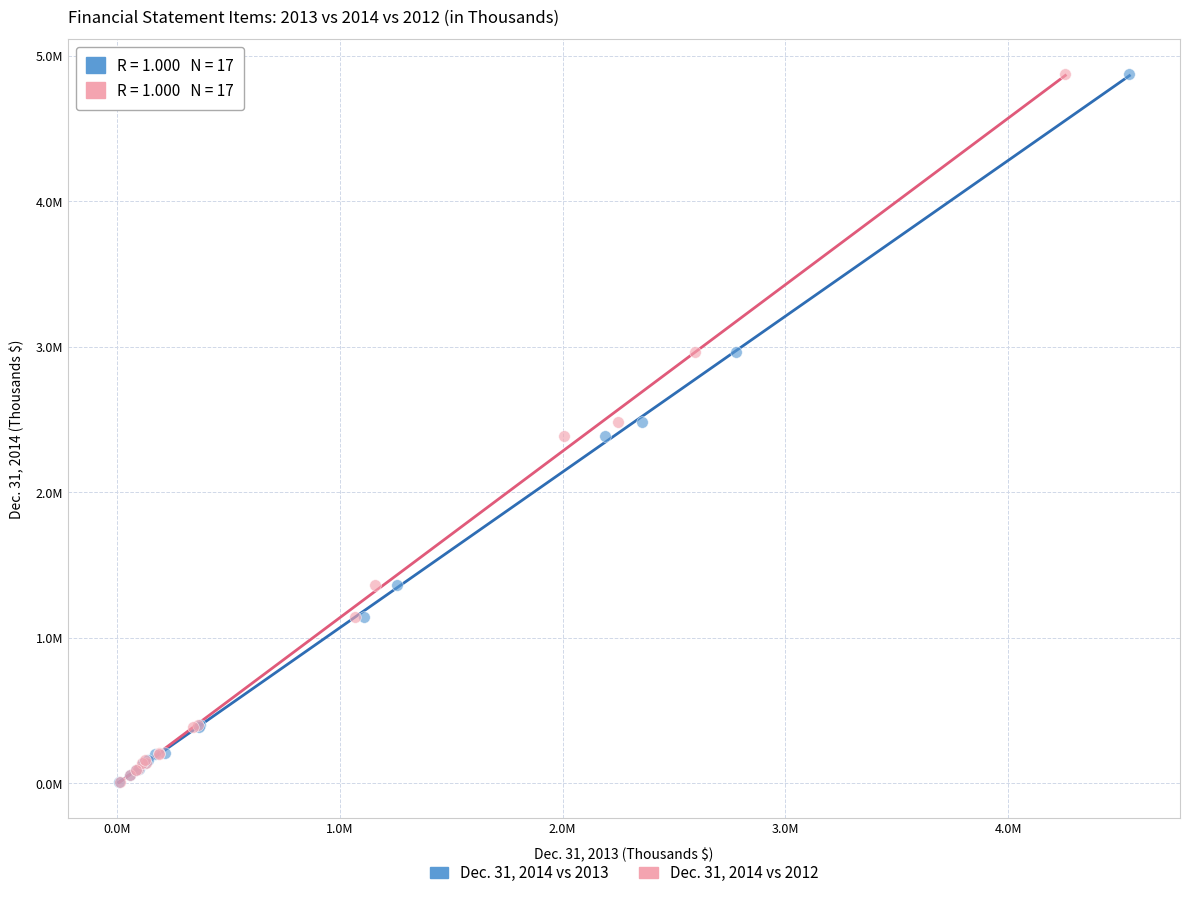

What are all the series names shown in the legend?

Dec. 31, 2014 vs 2013, Dec. 31, 2014 vs 2012